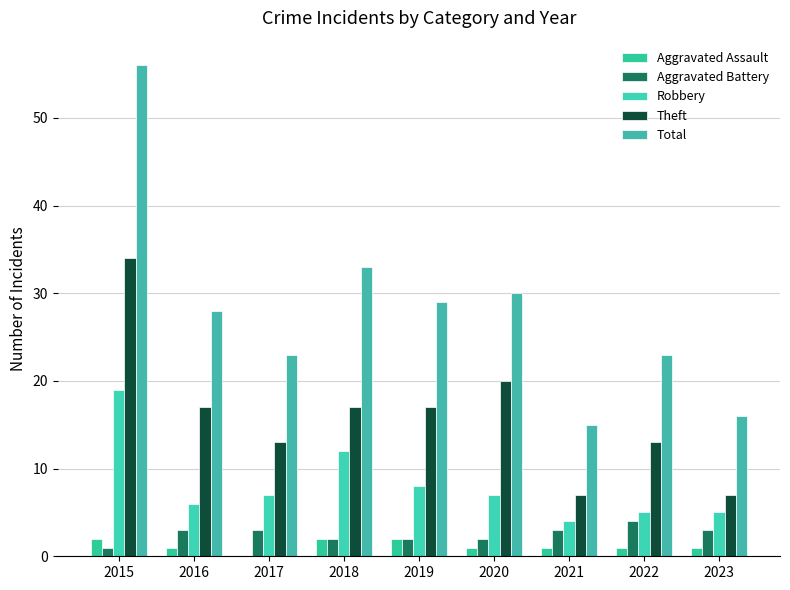

How many series are shown in this chart?

5